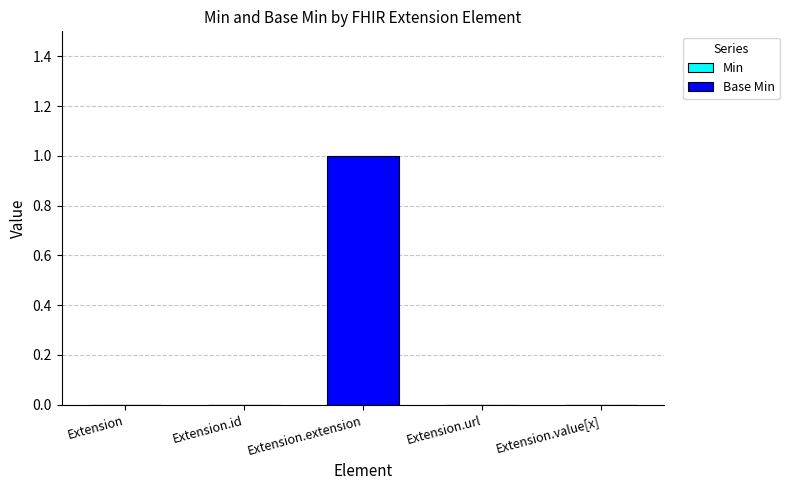

The chart shows a value of 2 at Extension.extension. True or false?

False